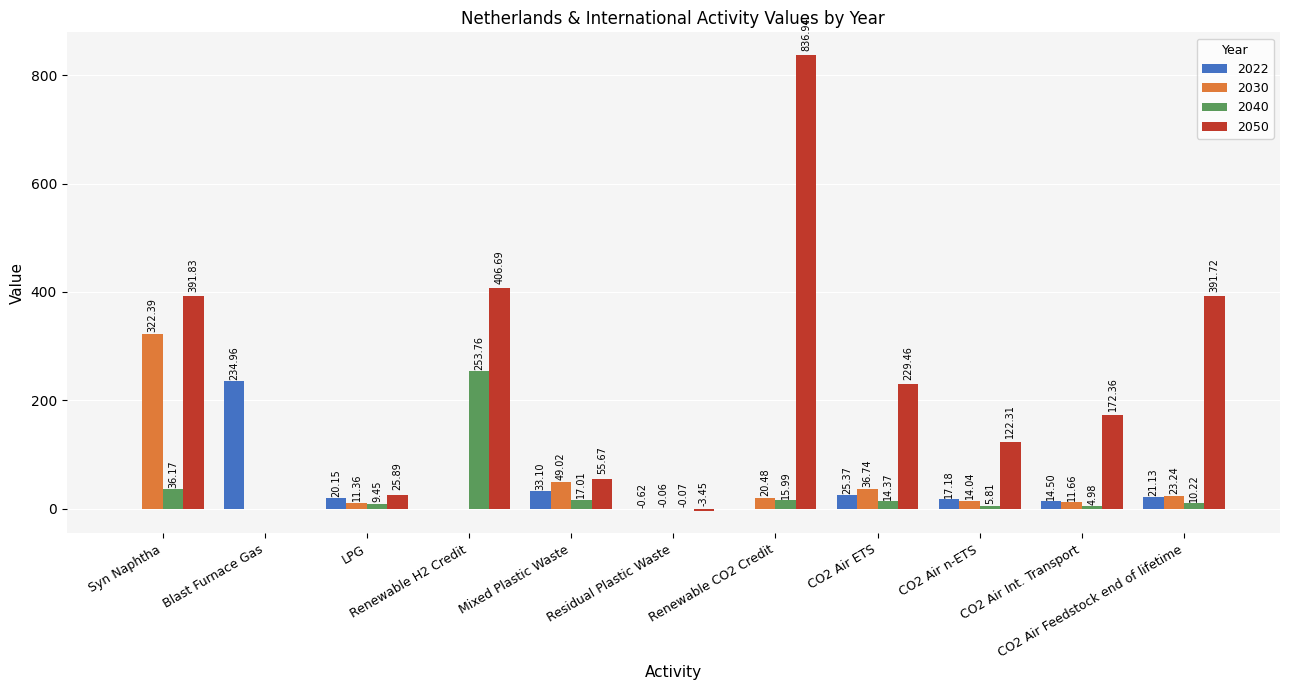

At which label does 2040 first exceed 10?

Syn Naphtha